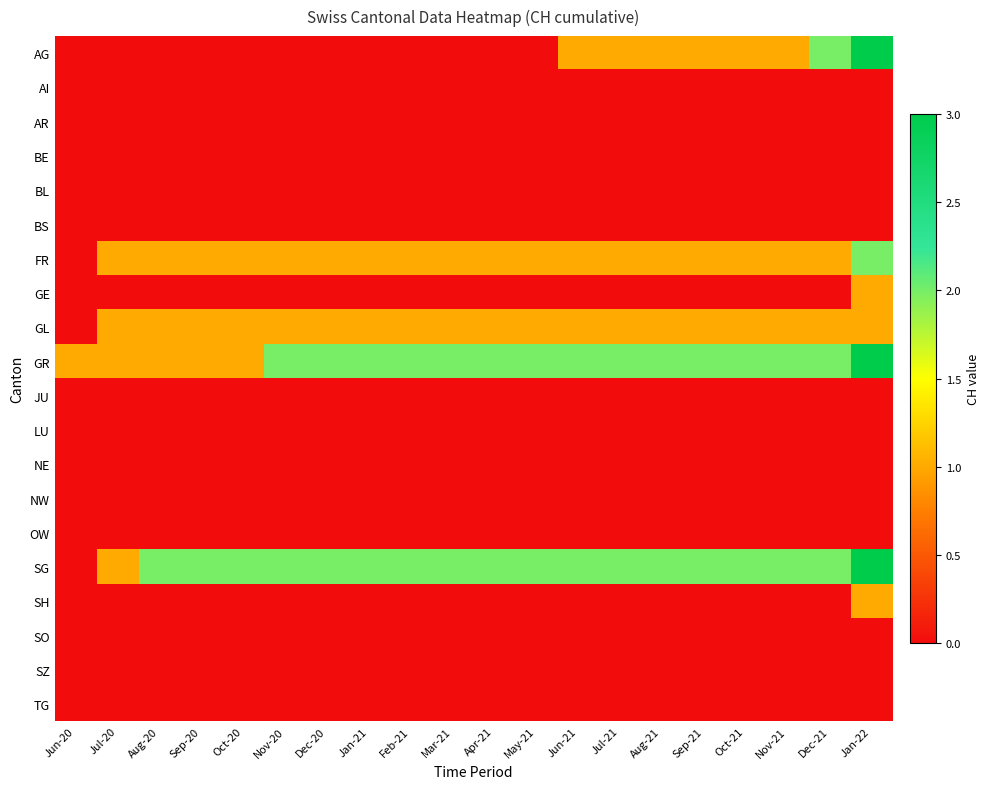

What is the total value across all series at Feb-21?

6